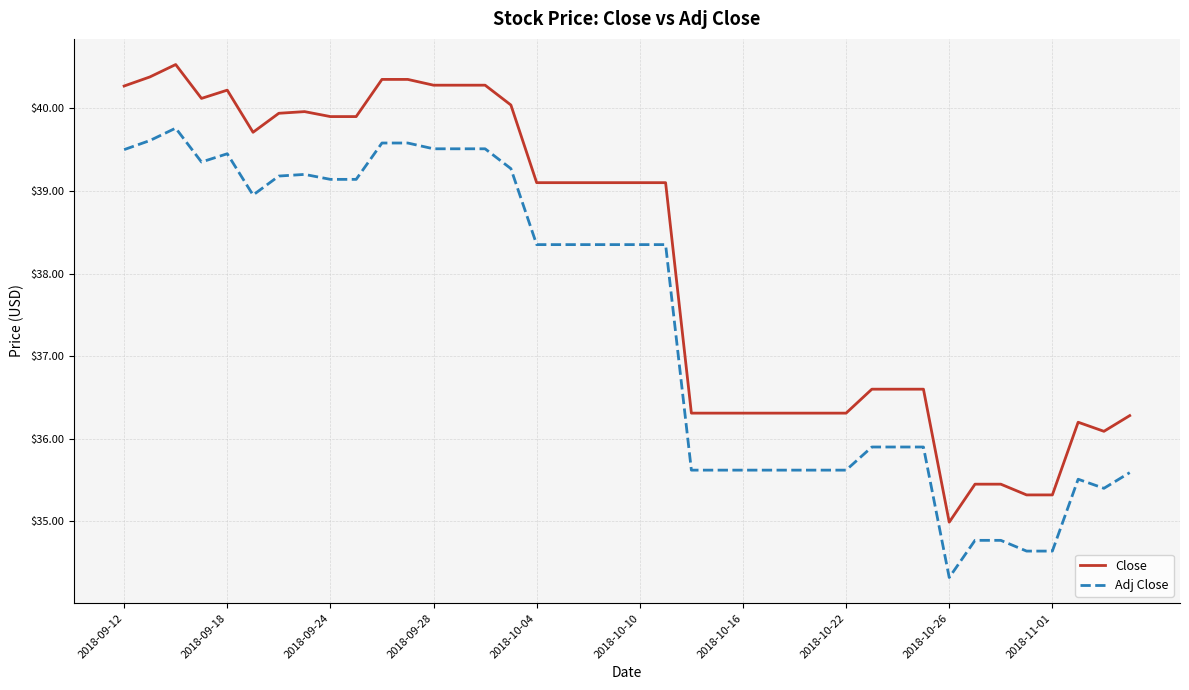

Which series has the largest range (max minus min)?

Close